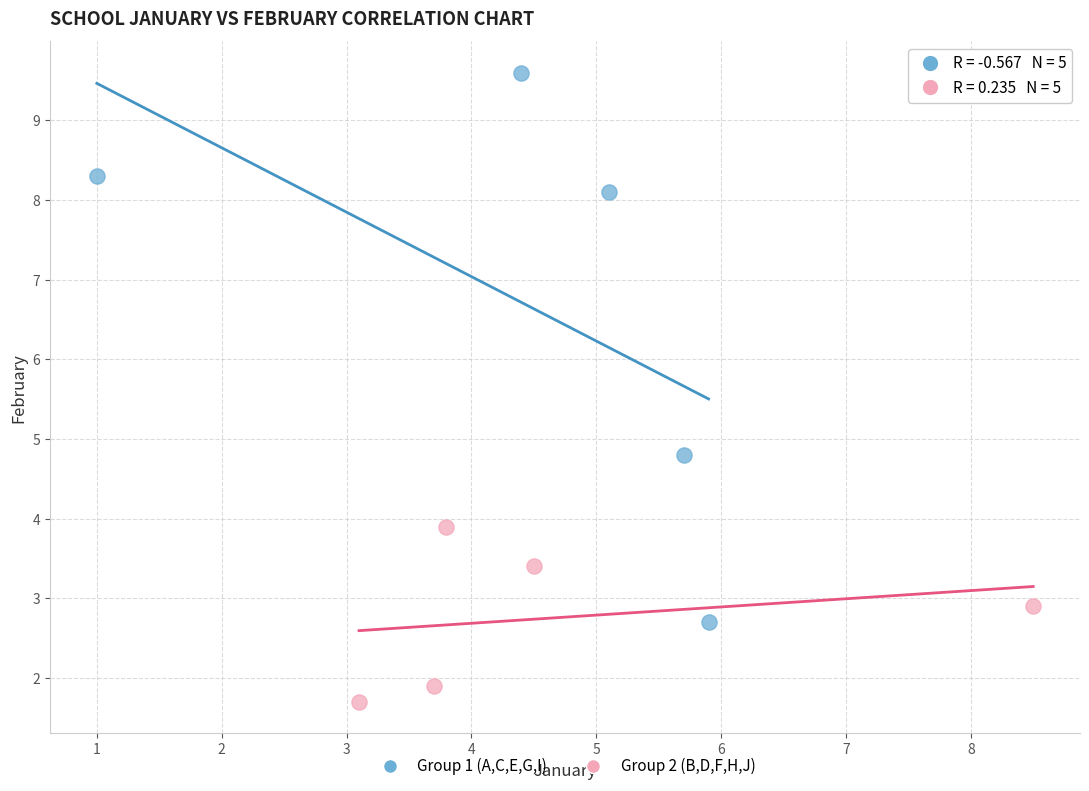

What are all the series names shown in the legend?

Group 1 (A,C,E,G,I), Group 2 (B,D,F,H,J)